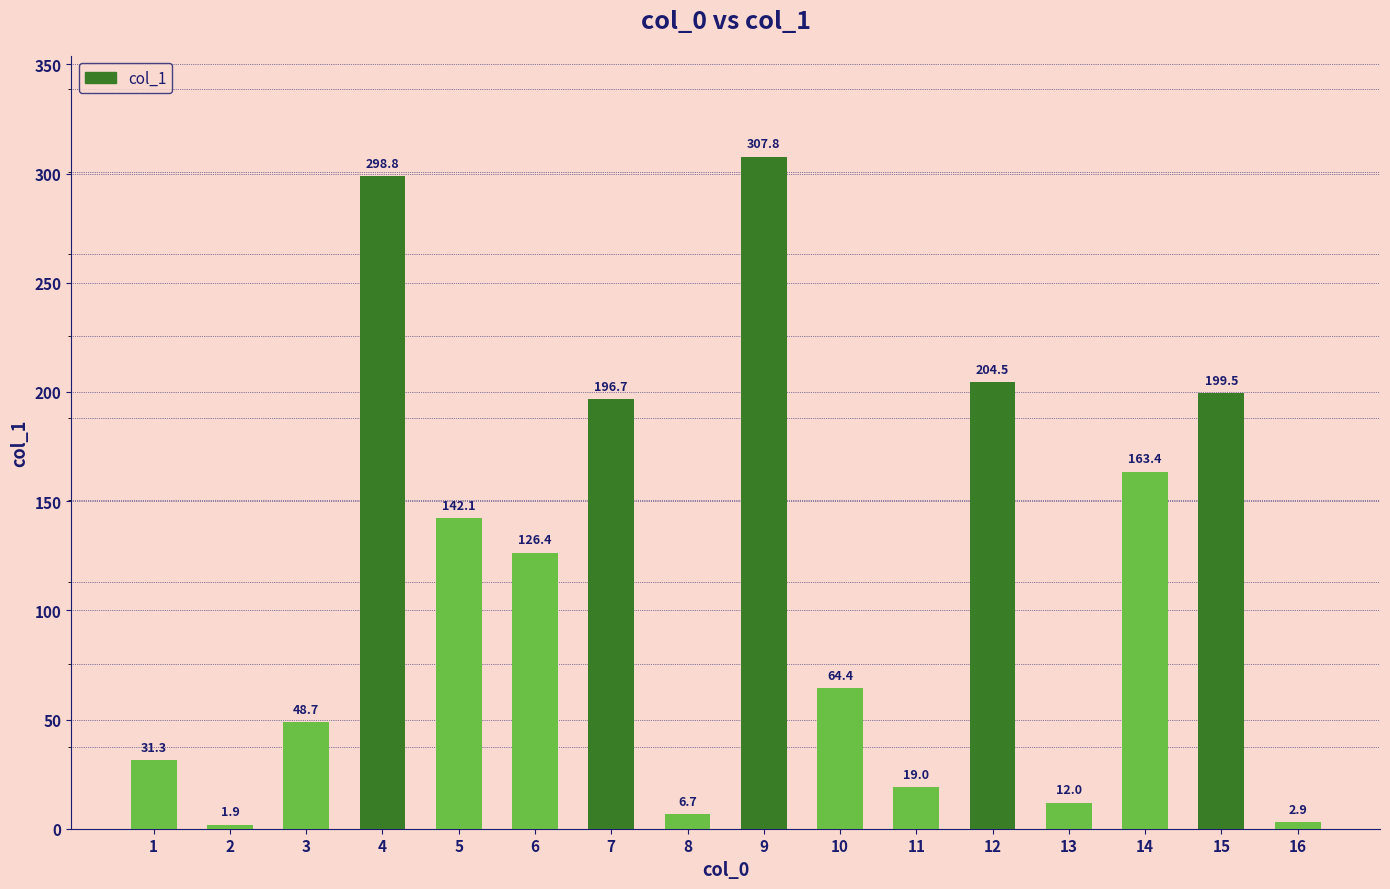

What is the smallest value displayed?

1.9